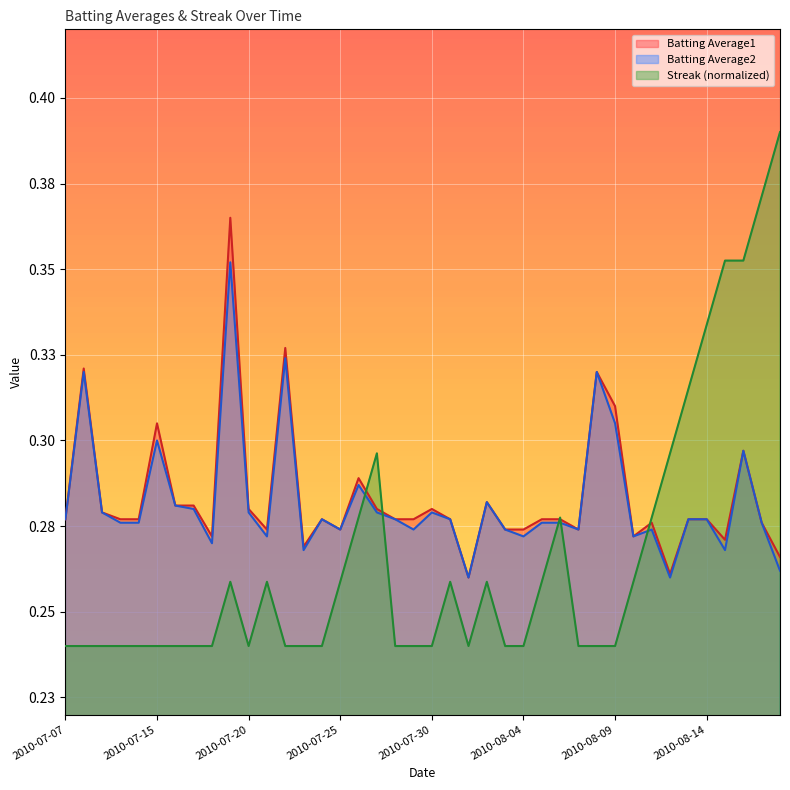

How many intersections are there between Batting Average2 and Streak?

5